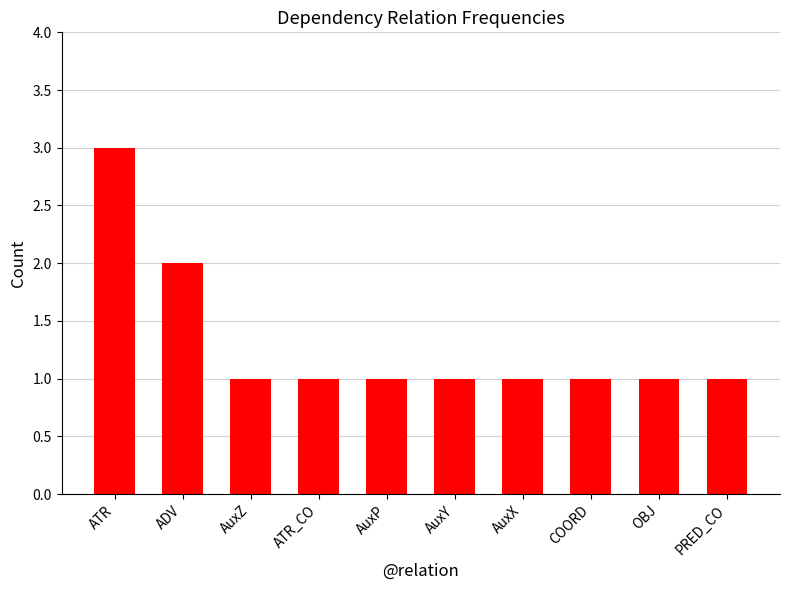

Between AuxX and ADV, which is larger?

ADV